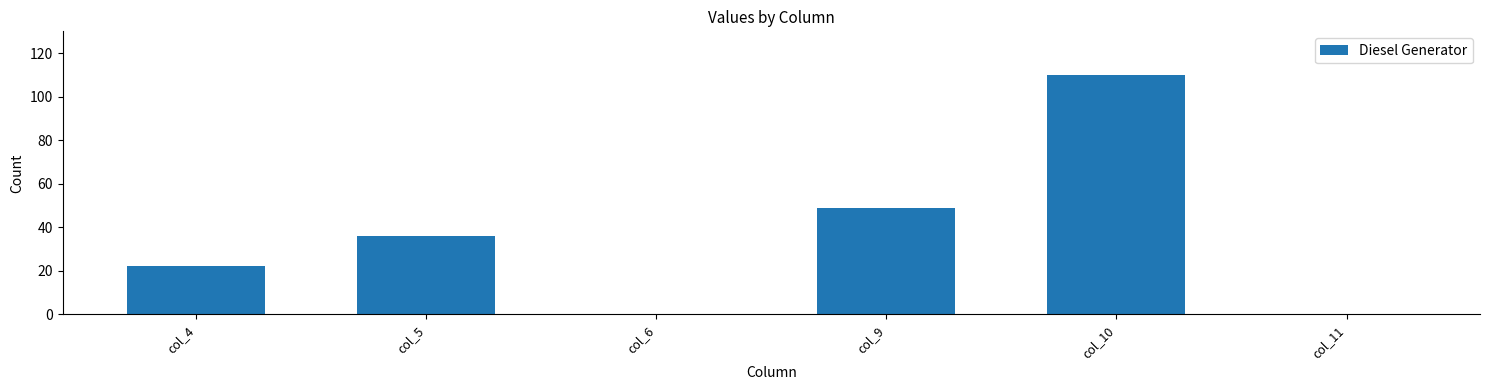

Which category has the highest value across all series?

col_10